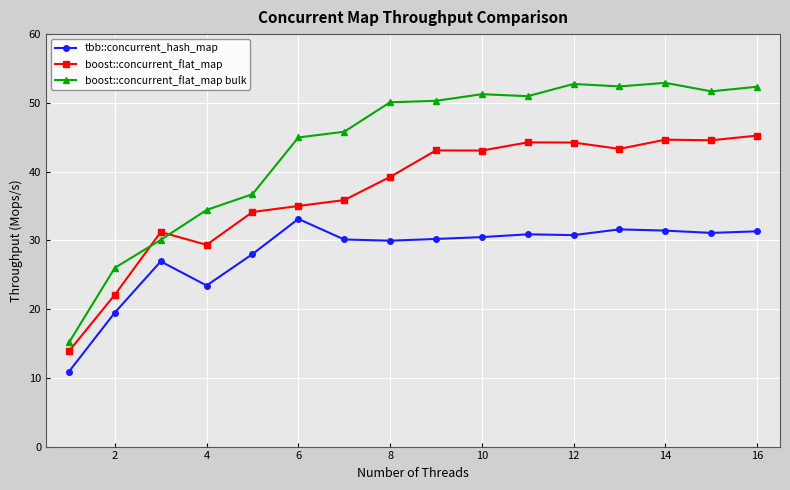

After their last crossing, which series has the higher values: boost::concurrent_flat_map bulk or boost::concurrent_flat_map?

boost::concurrent_flat_map bulk